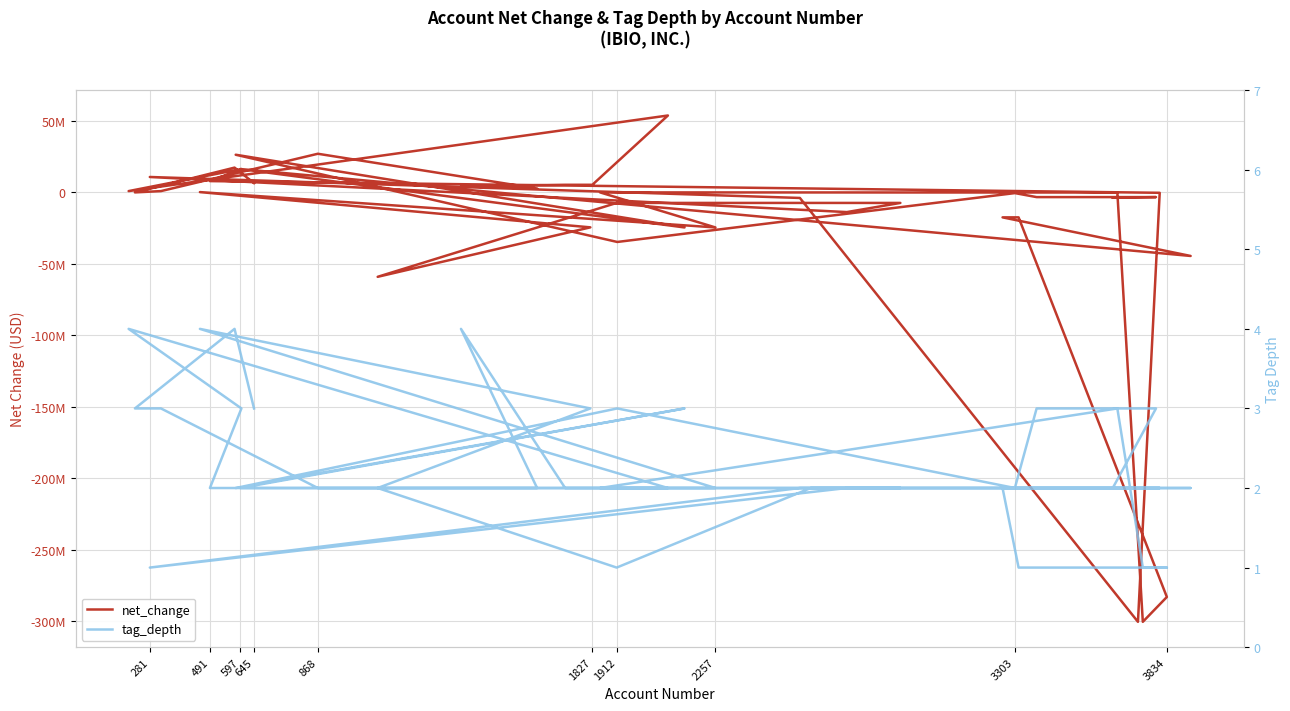

What is the value of the net_change point at the 5th from the left?

27093000